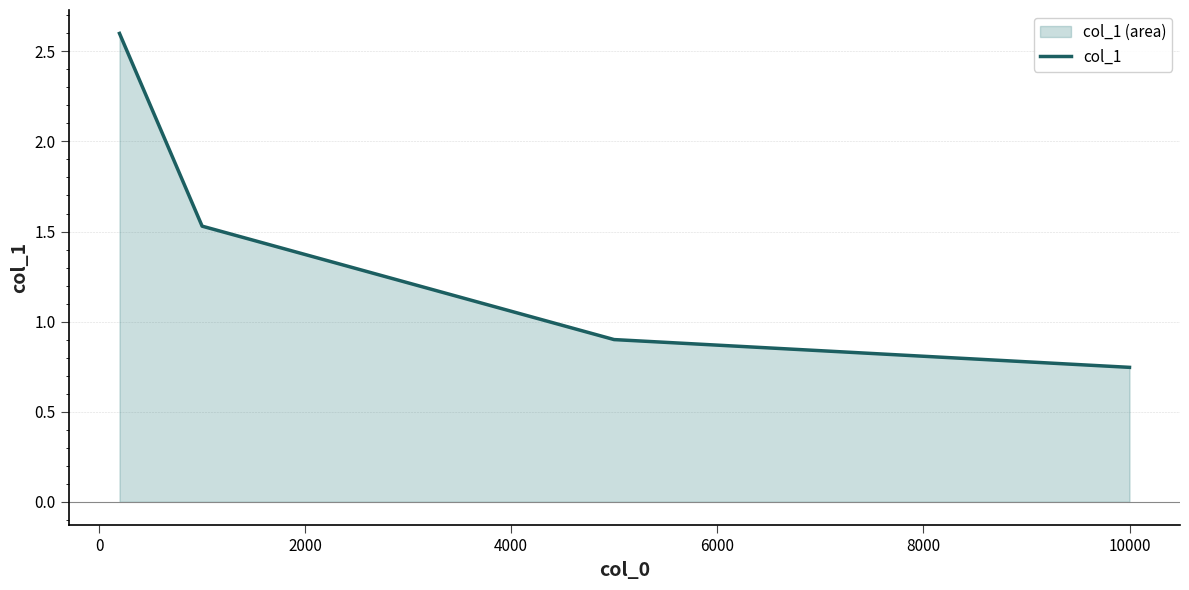

How many values are between 0 and 2?

3